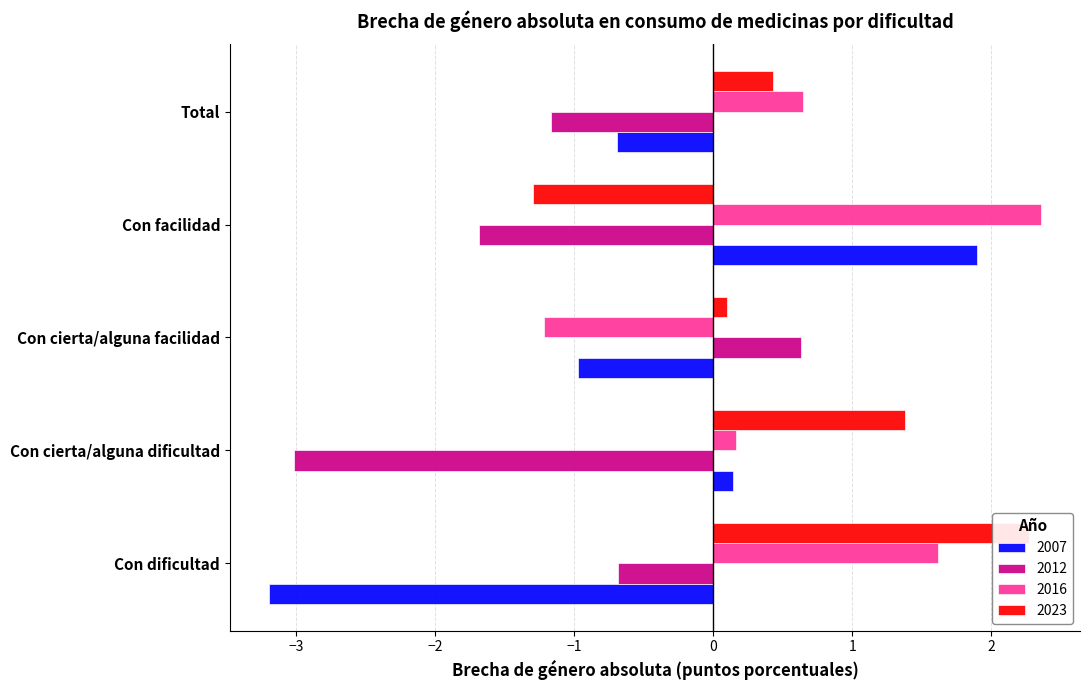

At which label is 2023 closest to 0?

Con cierta/alguna facilidad